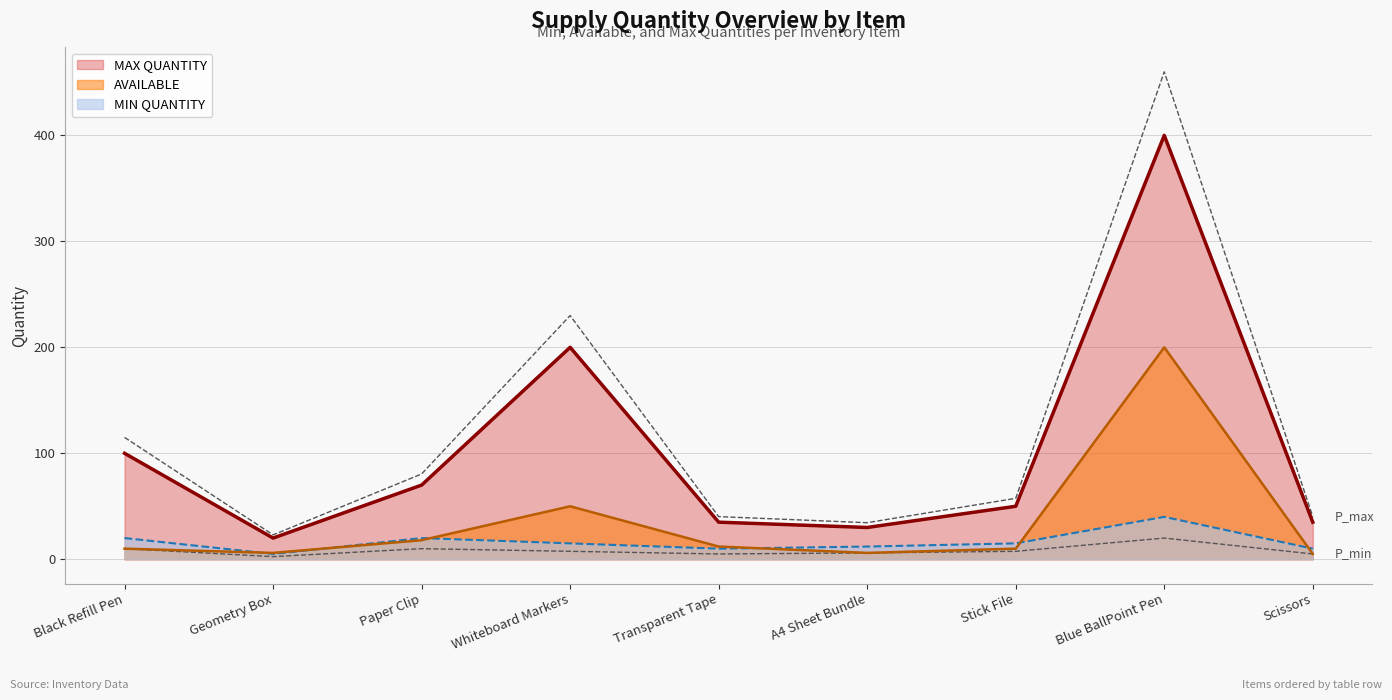

Rank the categories by AVAILABLE value from lowest to highest.

Scissors, Geometry Box, A4 Sheet Bundle, Black Refill Pen, Stick File, Transparent Tape, Paper Clip, Whiteboard Markers, Blue BallPoint Pen